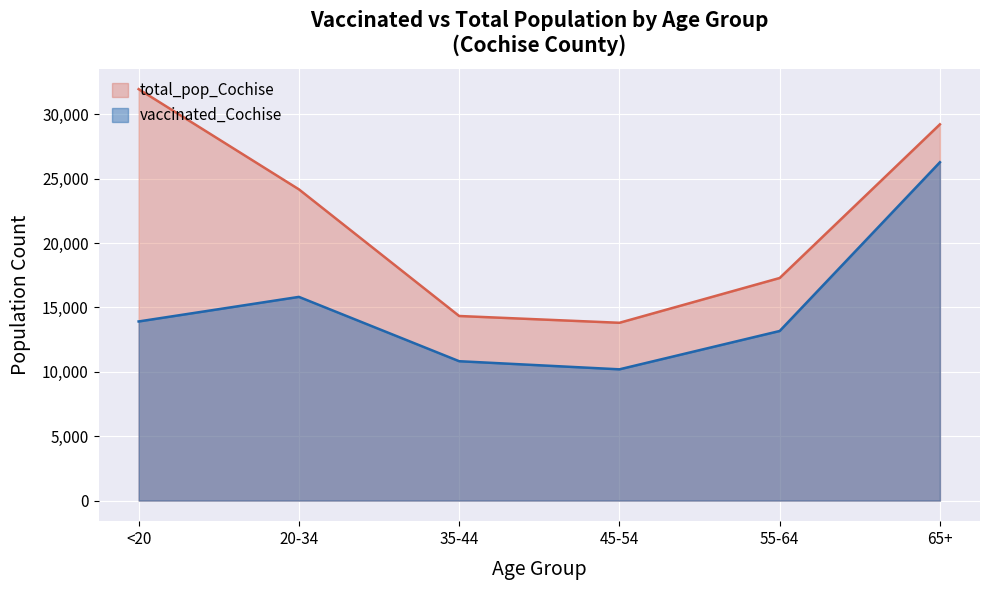

What is the average value of the vaccinated_Cochise series?

15037